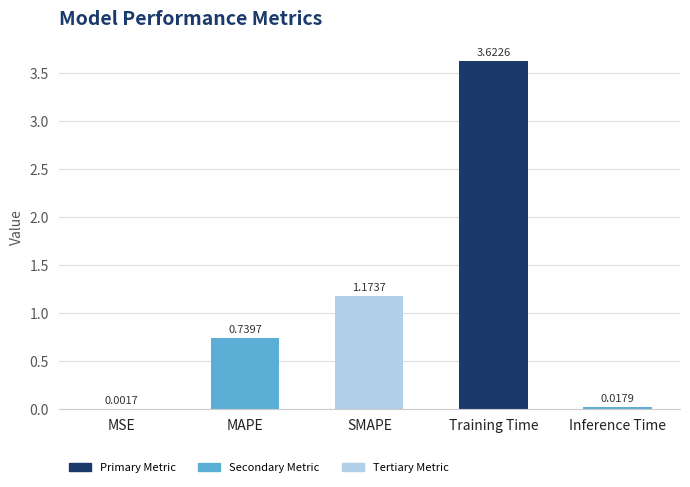

Which label corresponds to the largest value in the chart?

Training Time